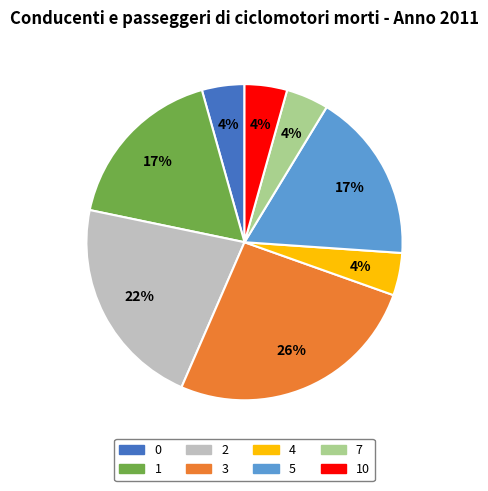

How many slices are in this pie chart?

8